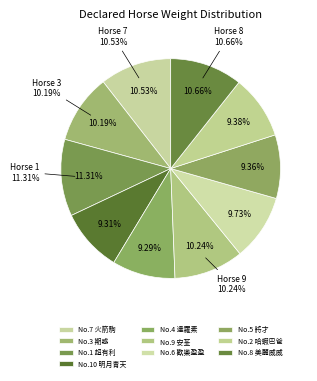

Rank the categories by value from highest to lowest.

1, 8, 7, 9, 3, 6, 2, 5, 10, 4